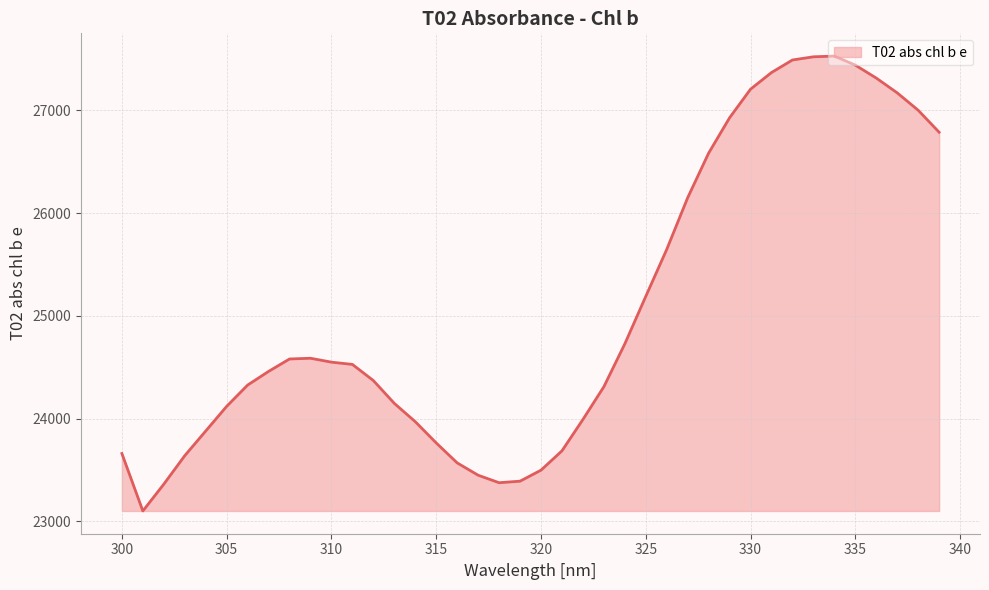

What is the minimum value shown in the chart?

23101